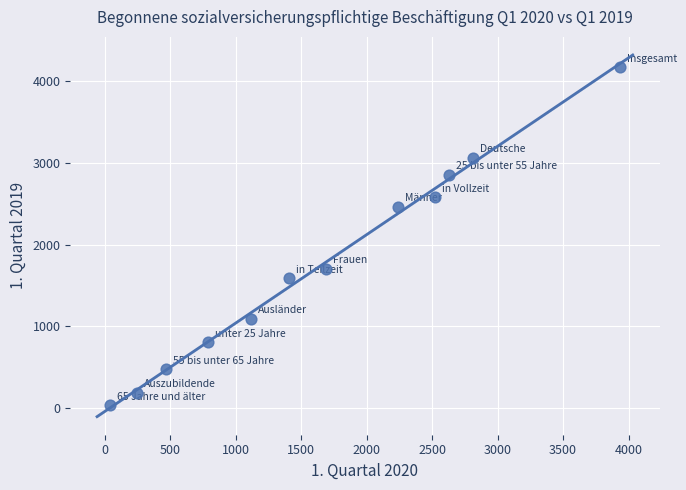

What is the average Y value?

1752